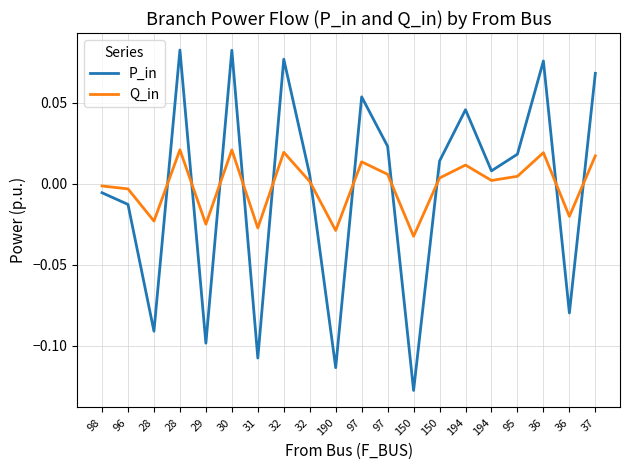

True or false: P_in and Q_in cross at least once.

True